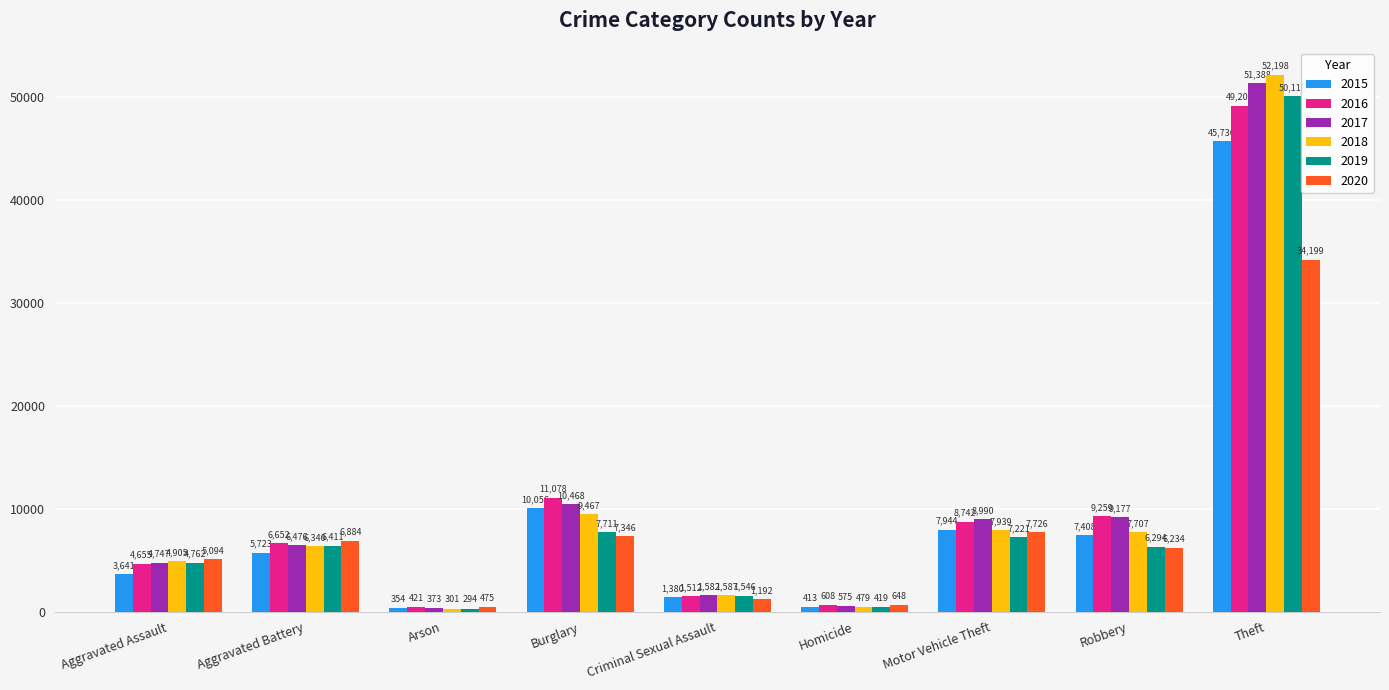

Reading right to left, list all the values displayed in this chart.

2015: 45736	7408	7944	413	1380	10056	354	5723	3641
2016: 49200	9259	8742	608	1512	11078	421	6652	4655
2017: 51388	9177	8990	575	1582	10468	373	6476	4747
2018: 52198	7707	7939	479	1587	9467	301	6340	4905
2019: 50116	6294	7221	419	1546	7711	294	6411	4762
2020: 34199	6234	7726	648	1192	7346	475	6884	5094